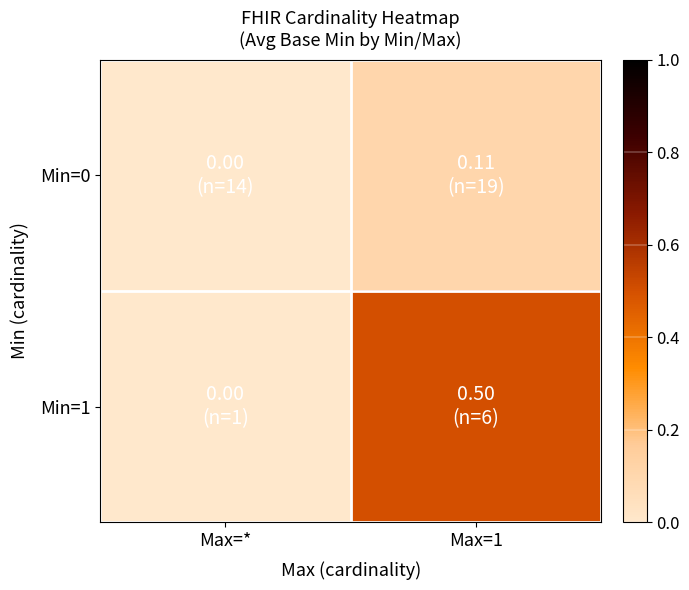

What is the greatest value displayed?

0.5